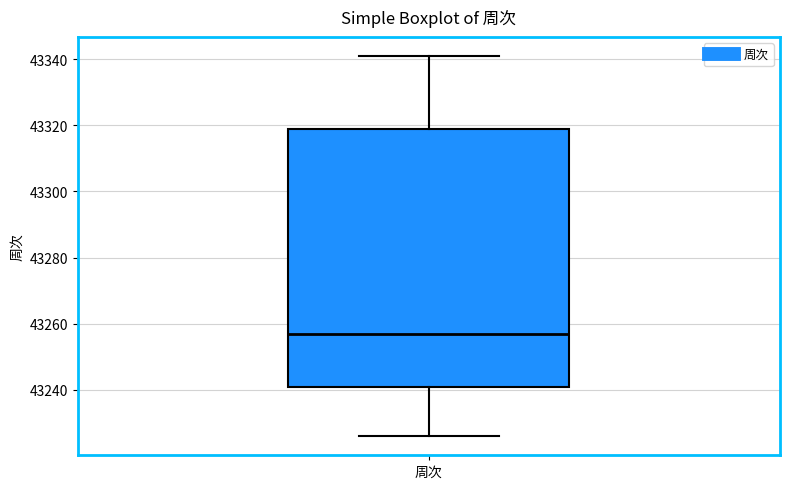

Read this box plot against the y-axis: the position of the median line, the range covered by the box, and the ends of both whiskers. The values are not printed on the chart, so give them approximately, as read against the axis.

median 43258, box 43242 to 43320, whiskers 43226 to 43342